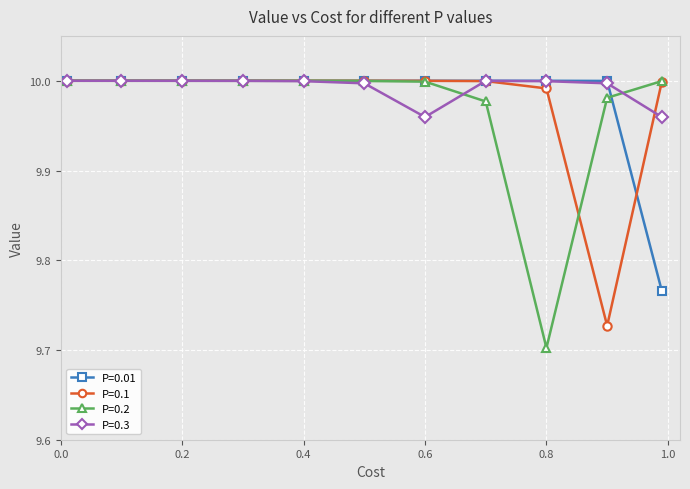

At how many categories does at least one series exceed 9?

11